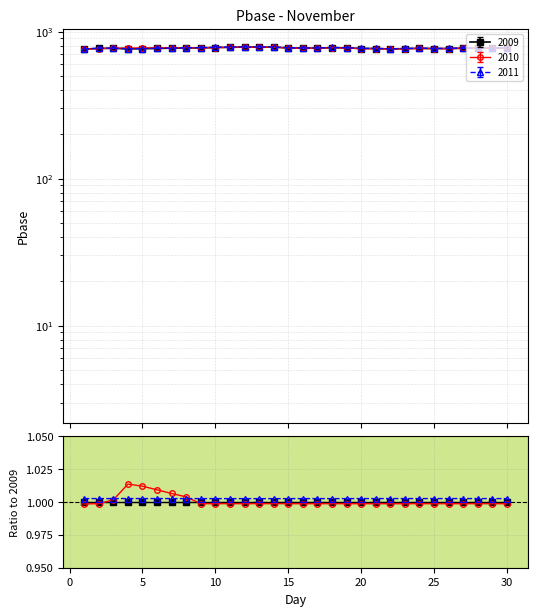

Rank the series by their maximum value, from highest to lowest.

2011, 2009, 2010